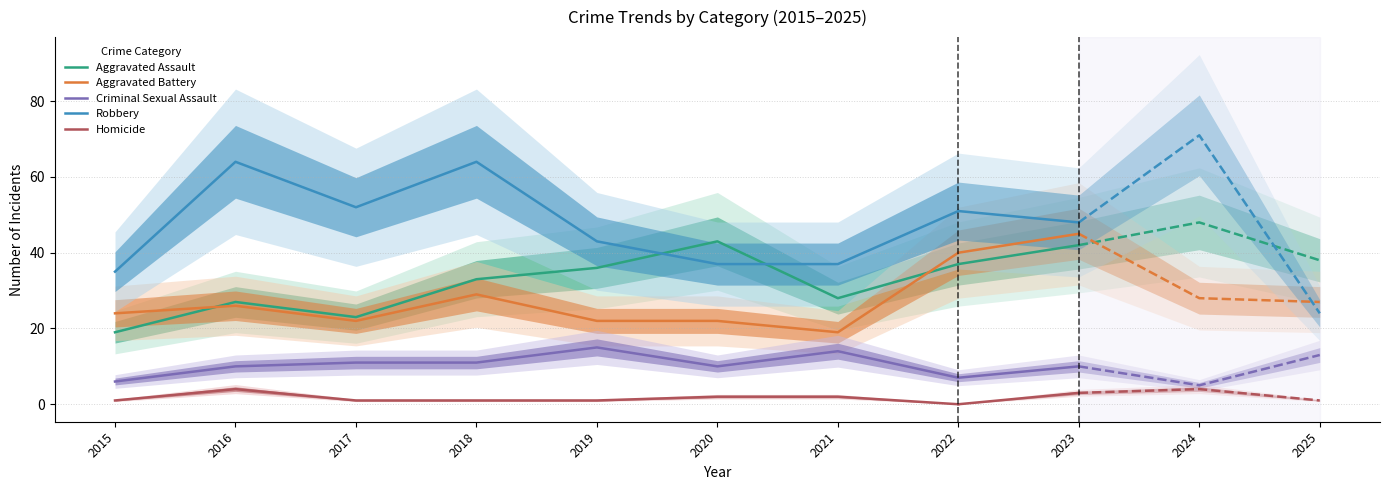

True or false: Aggravated Assault and Criminal Sexual Assault cross at least once.

False